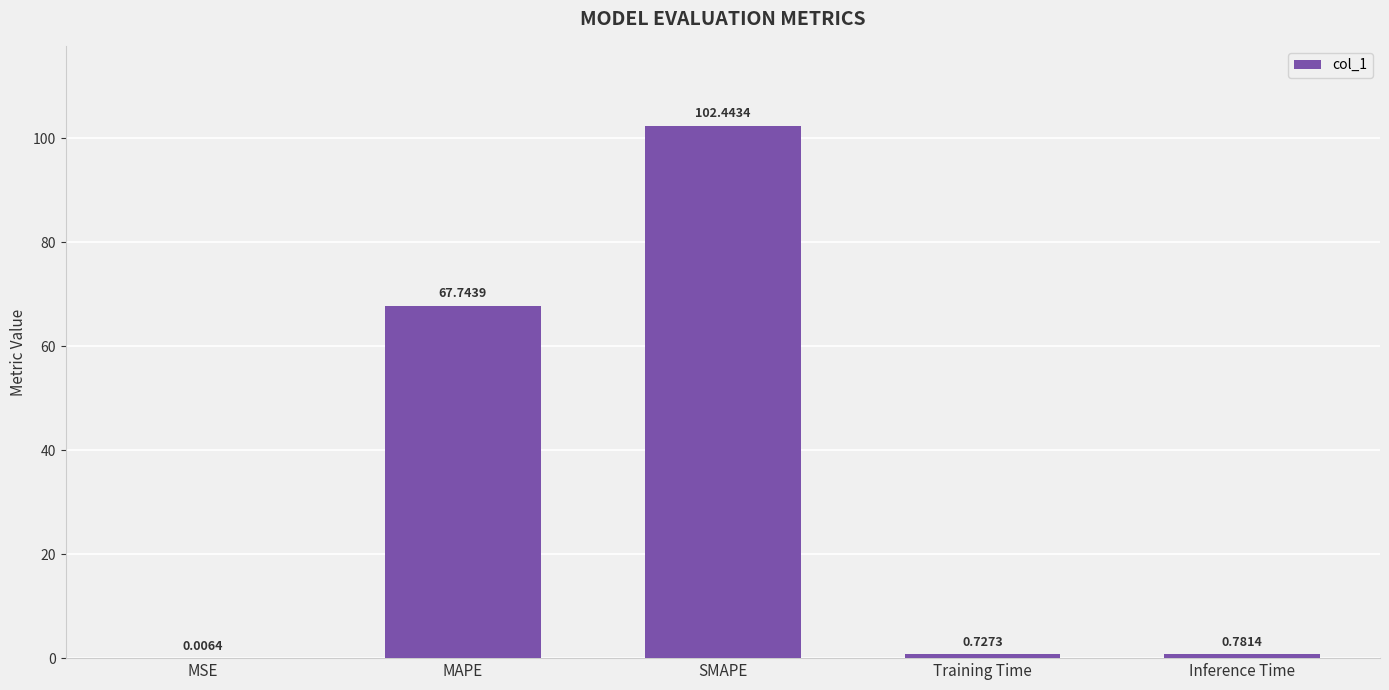

What is the sum of all values?

171.7